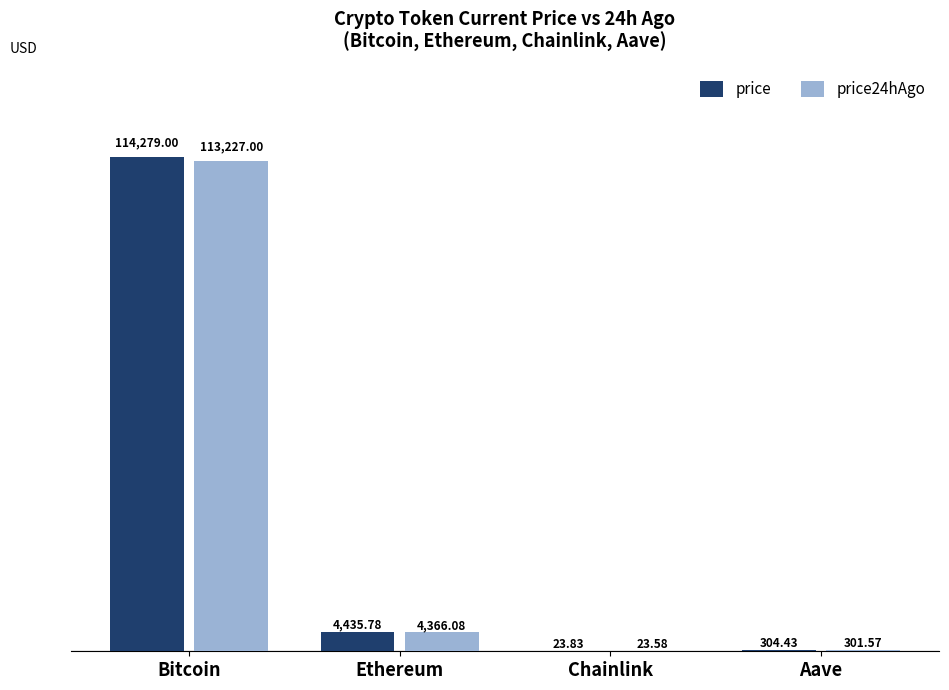

At which label is price closest to 57151?

Ethereum